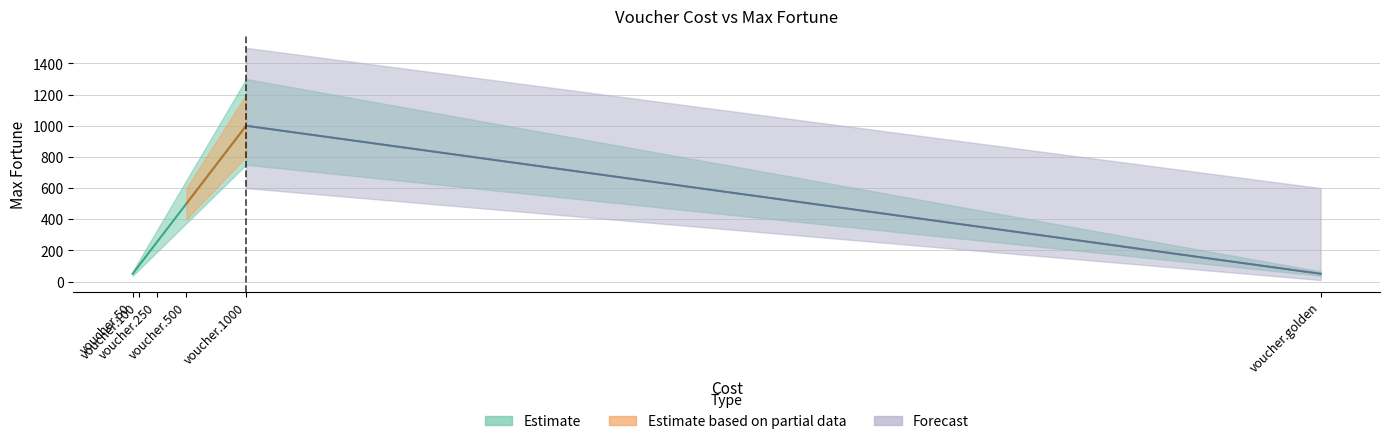

Does the chart display data point markers on the line(s)?

No